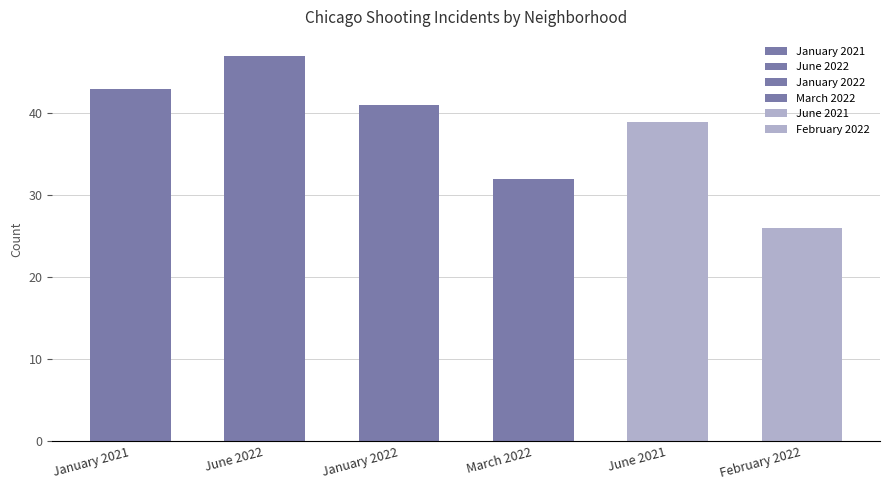

Which series has the largest total across all categories?

June 2022